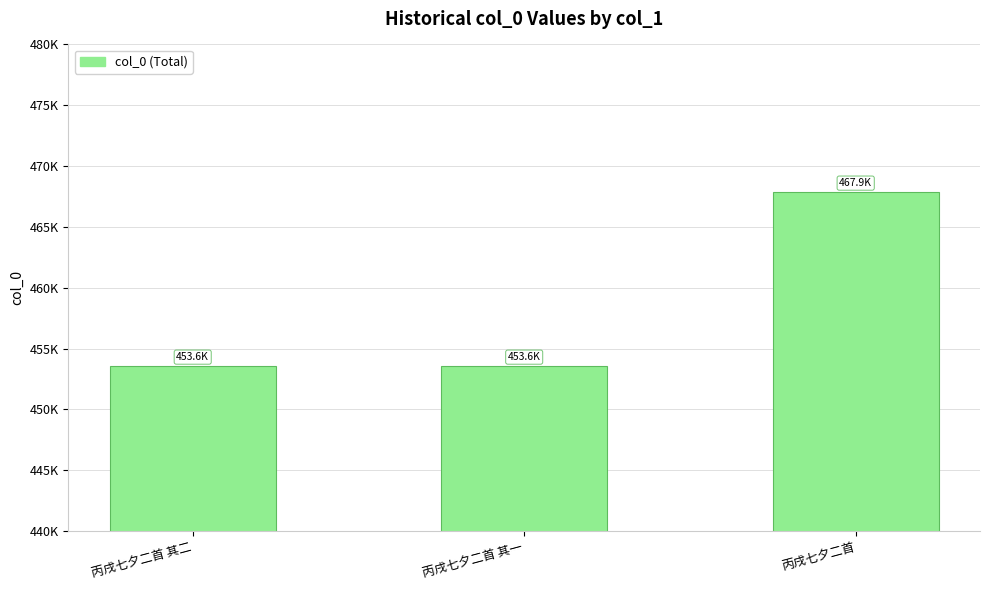

Does the chart contain any negative values?

No